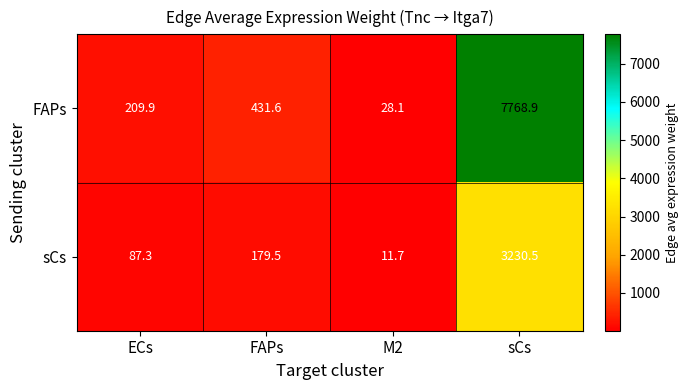

What is the maximum value shown in the chart?

7768.9